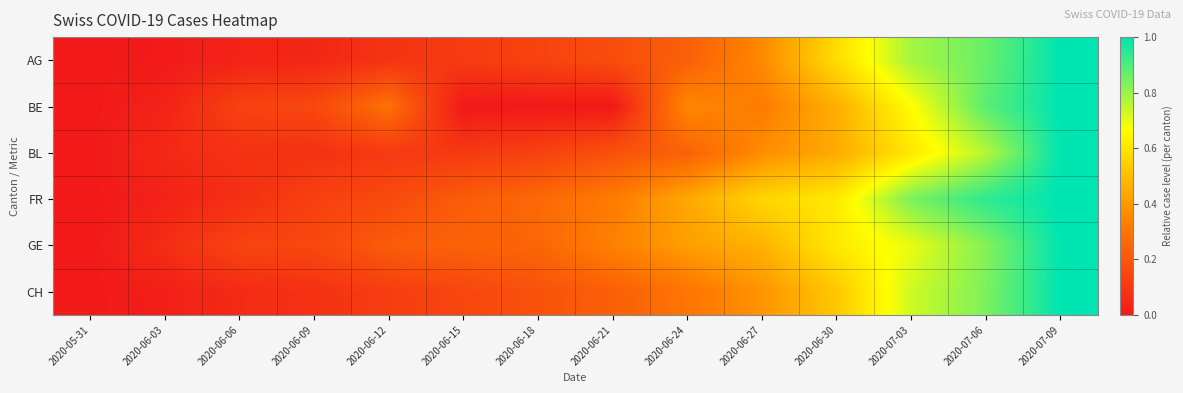

Reading left to right, transcribe all the data shown in this chart.

AG: 2020-05-31=0.0	2020-06-03=0.0	2020-06-06=0.0	2020-06-09=0.0	2020-06-12=0.1	2020-06-15=0.1	2020-06-18=0.1	2020-06-21=0.2	2020-06-24=0.2	2020-06-27=0.4	2020-06-30=0.6	2020-07-03=0.8	2020-07-06=0.9	2020-07-09=1.0
BE: 2020-05-31=0.0	2020-06-03=0.0	2020-06-06=0.1	2020-06-09=0.2	2020-06-12=0.3	2020-06-15=0.0	2020-06-18=0.0	2020-06-21=0.0	2020-06-24=0.4	2020-06-27=0.3	2020-06-30=0.5	2020-07-03=0.7	2020-07-06=0.9	2020-07-09=1.0
BL: 2020-05-31=0.0	2020-06-03=0.1	2020-06-06=0.1	2020-06-09=0.1	2020-06-12=0.1	2020-06-15=0.1	2020-06-18=0.1	2020-06-21=0.2	2020-06-24=0.2	2020-06-27=0.4	2020-06-30=0.4	2020-07-03=0.6	2020-07-06=0.8	2020-07-09=1.0
FR: 2020-05-31=0.0	2020-06-03=0.0	2020-06-06=0.1	2020-06-09=0.1	2020-06-12=0.2	2020-06-15=0.2	2020-06-18=0.3	2020-06-21=0.3	2020-06-24=0.4	2020-06-27=0.6	2020-06-30=0.6	2020-07-03=0.8	2020-07-06=0.9	2020-07-09=1.0
GE: 2020-05-31=0.0	2020-06-03=0.1	2020-06-06=0.1	2020-06-09=0.2	2020-06-12=0.2	2020-06-15=0.2	2020-06-18=0.2	2020-06-21=0.3	2020-06-24=0.4	2020-06-27=0.5	2020-06-30=0.6	2020-07-03=0.7	2020-07-06=0.8	2020-07-09=1.0
CH: 2020-05-31=0.0	2020-06-03=0.0	2020-06-06=0.1	2020-06-09=0.1	2020-06-12=0.1	2020-06-15=0.1	2020-06-18=0.2	2020-06-21=0.2	2020-06-24=0.3	2020-06-27=0.4	2020-06-30=0.5	2020-07-03=0.7	2020-07-06=0.8	2020-07-09=1.0